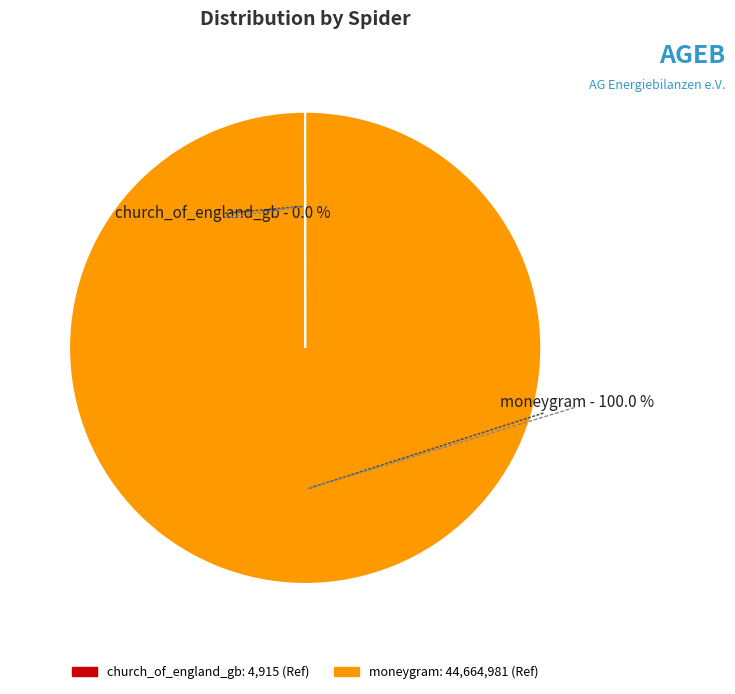

What is the largest slice in the pie chart?

moneygram